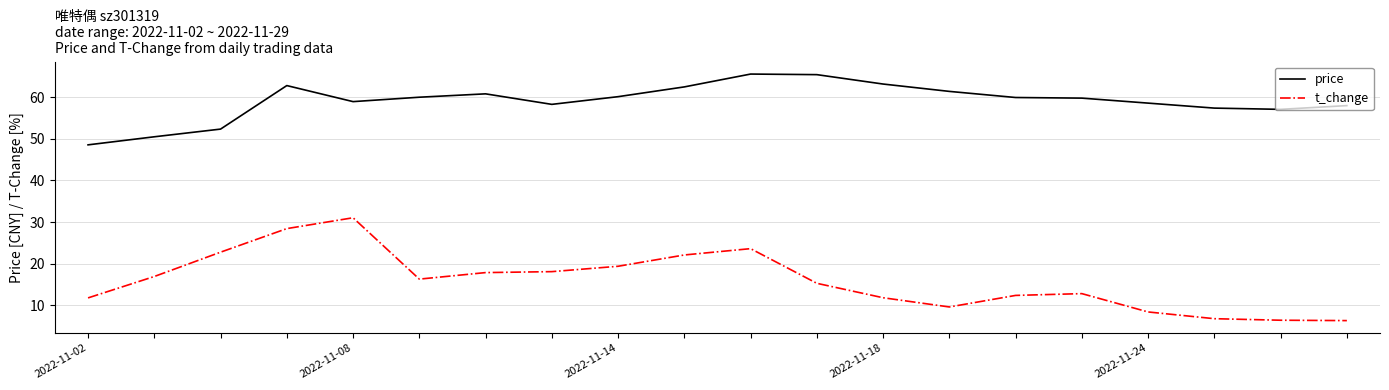

What is the average value of the price series?

59.1